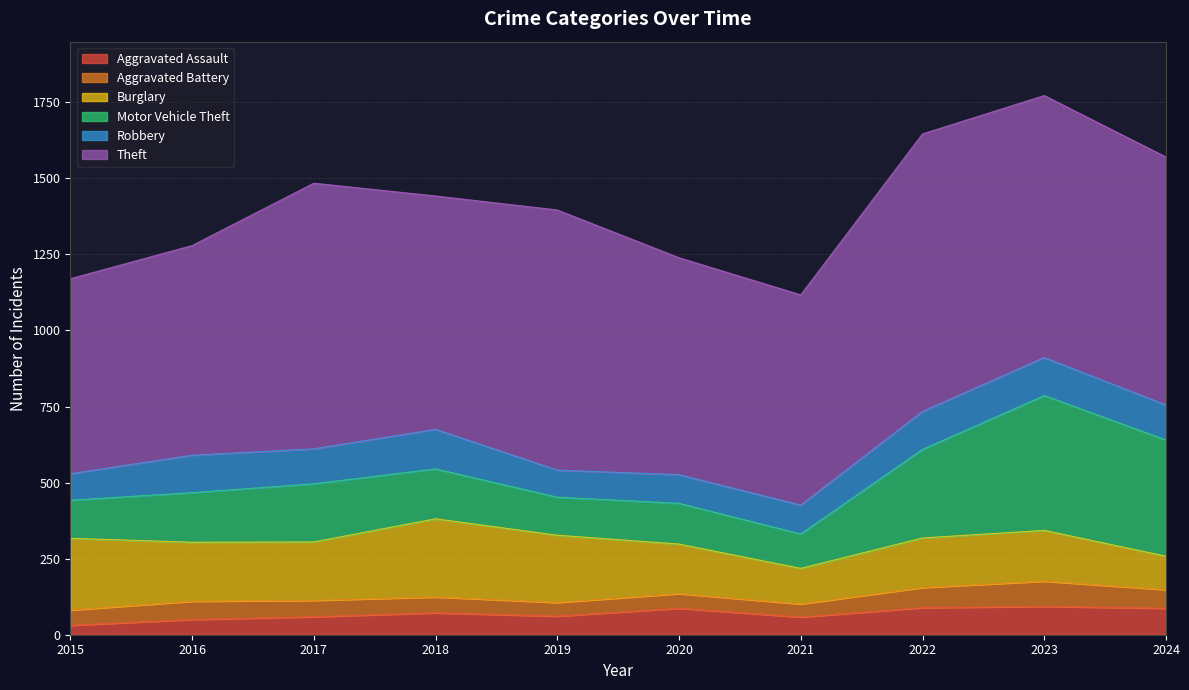

What is the smallest value displayed?

31